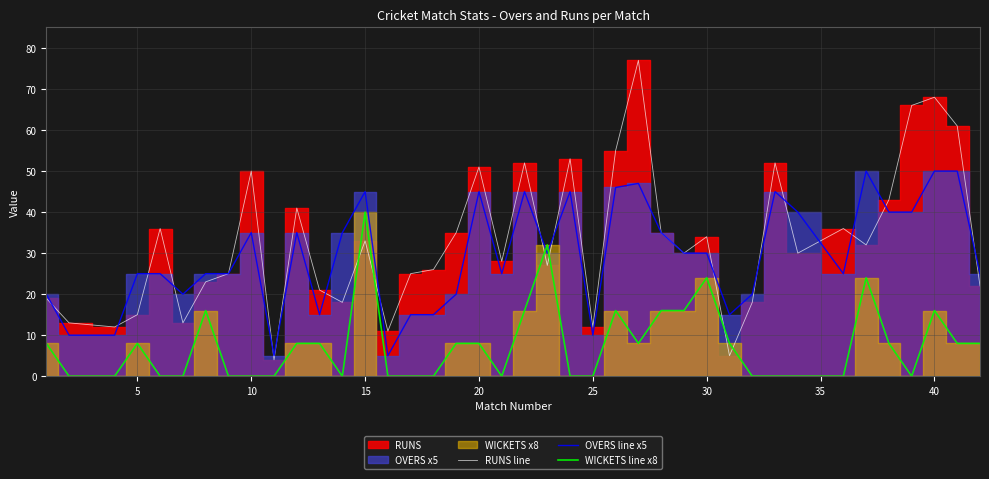

The WICKETS line x8 series shows 16 at 40. True or false?

True